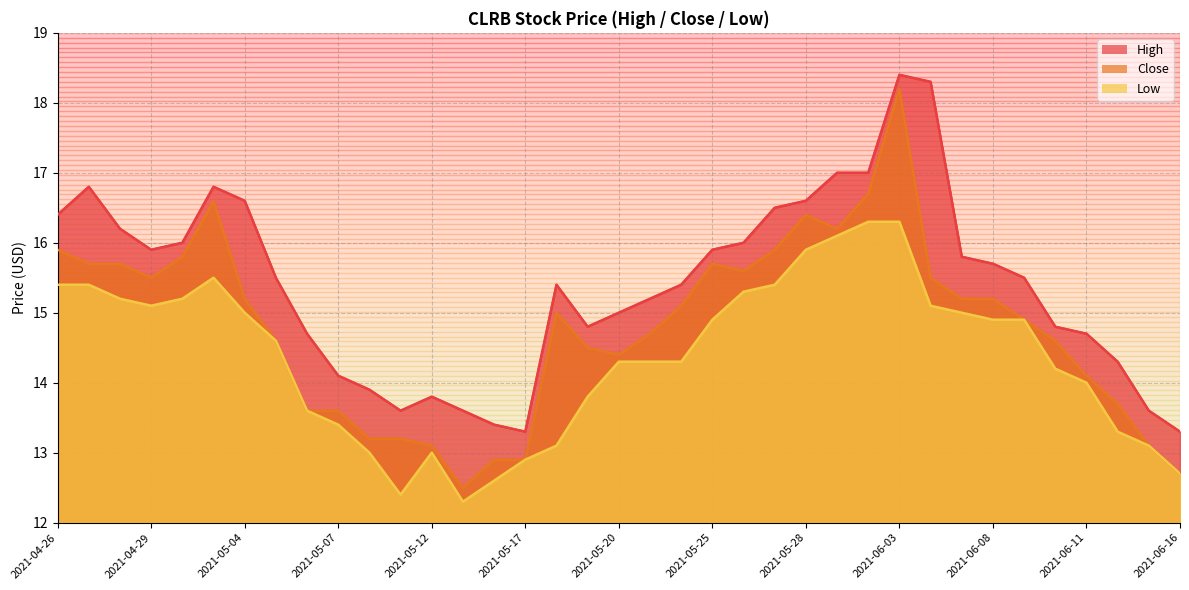

What is the minimum value shown in the chart?

12.3